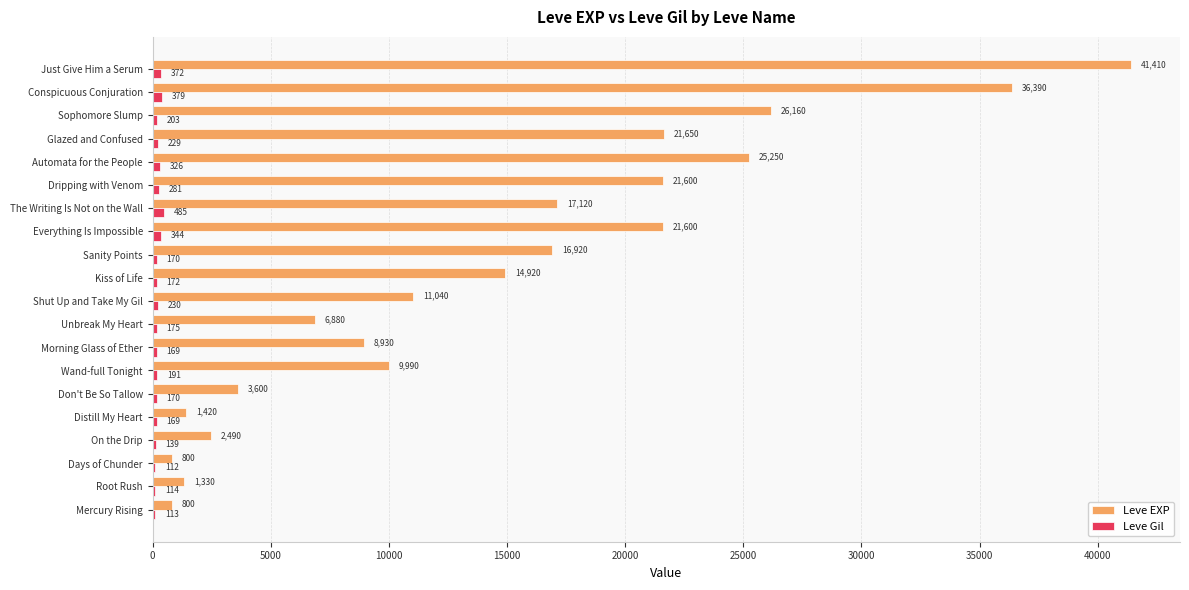

Which series has the largest total across all categories?

Leve EXP